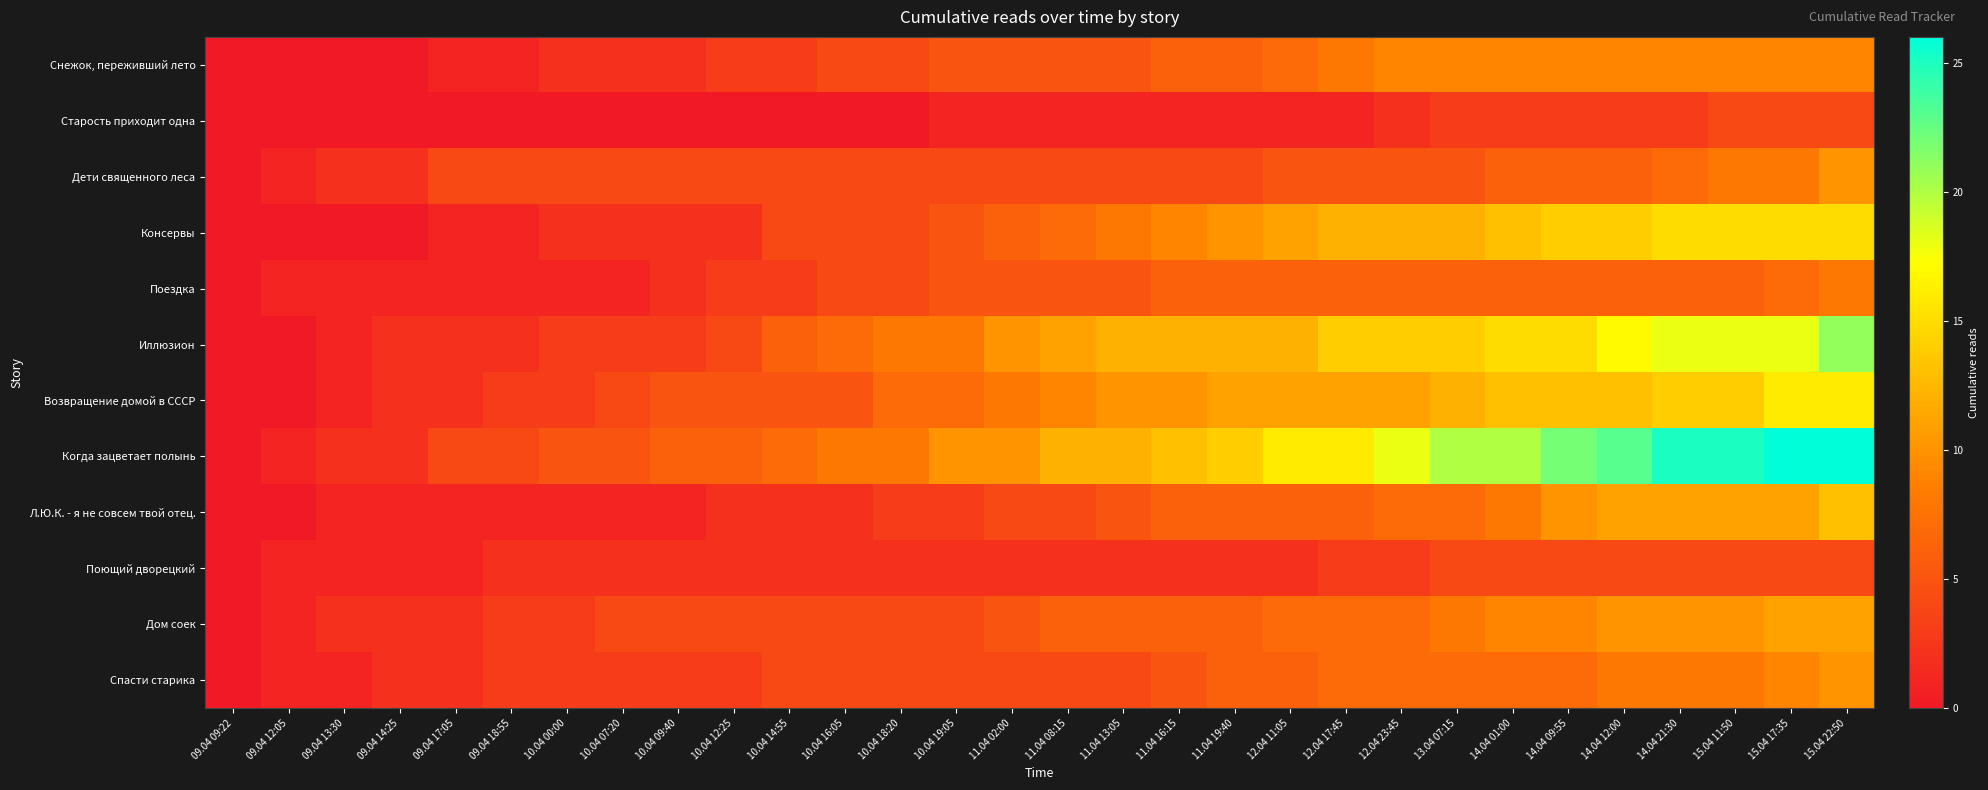

Rank the series at 12.04 11:05 from highest to lowest value.

Когда зацветает полынь, Иллюзион, Консервы, Возвращение домой в СССР, Снежок, переживший лето, Дом соек, Поездка, Л.Ю.К. - я не совсем твой отец., Спасти старика, Дети священного леса, Поющий дворецкий, Старость приходит одна